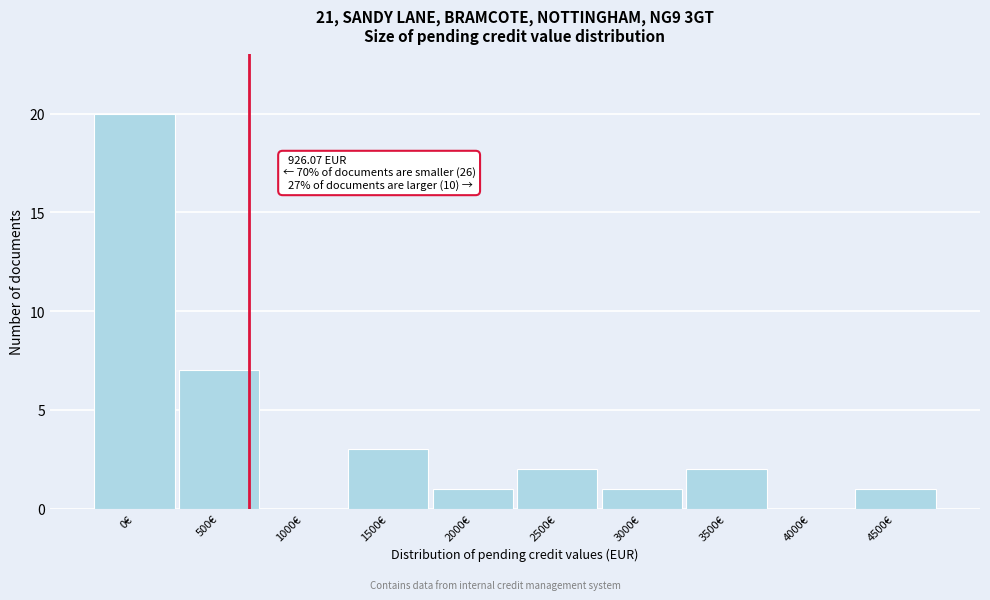

Reading right to left, what are all the values shown in this chart?

4500€=1	4000€=0	3500€=2	3000€=1	2500€=2	2000€=1	1500€=3	1000€=0	500€=7	0€=20